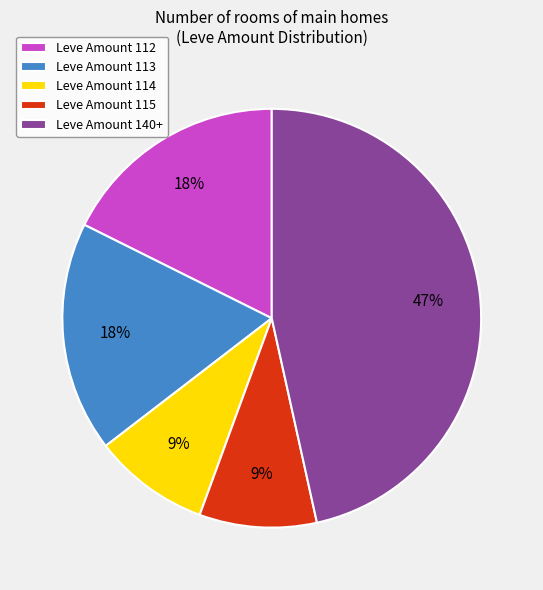

Approximately how many times larger is the value at Leve Amount 114 compared to Leve Amount 115?

1.0